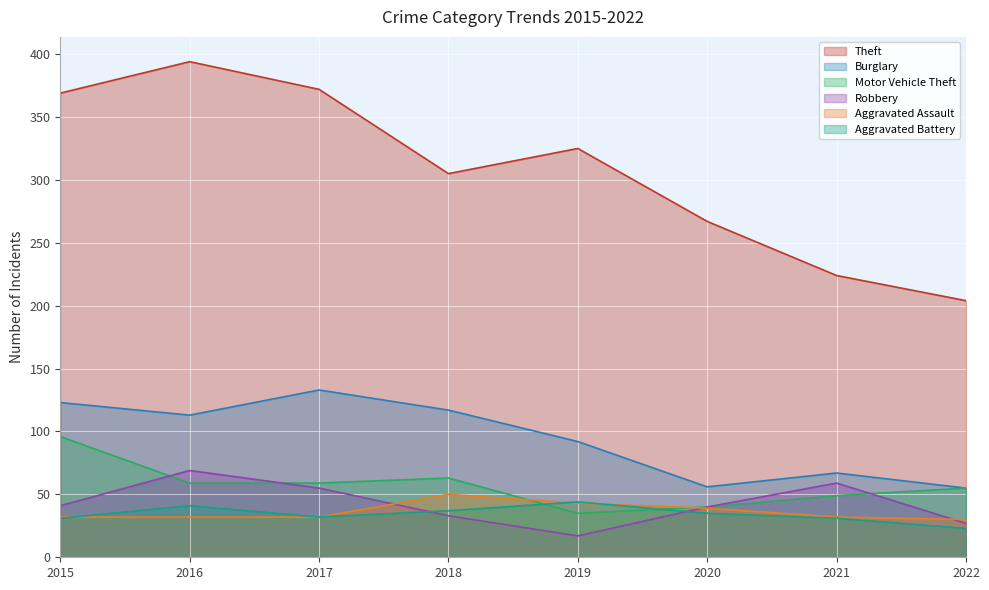

True or false: Theft and Burglary cross at least once.

False